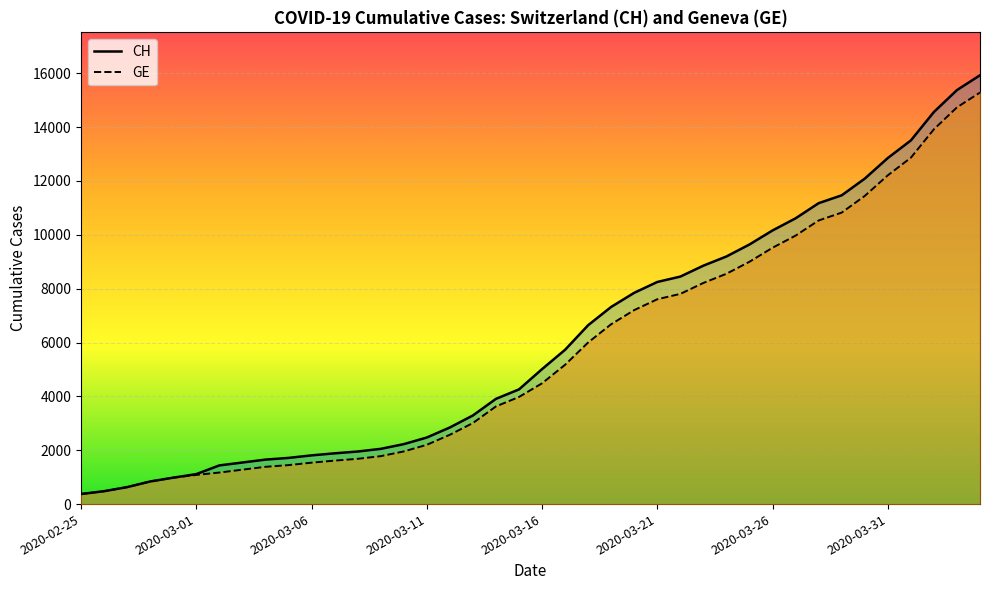

How many lines are shown in the chart?

2